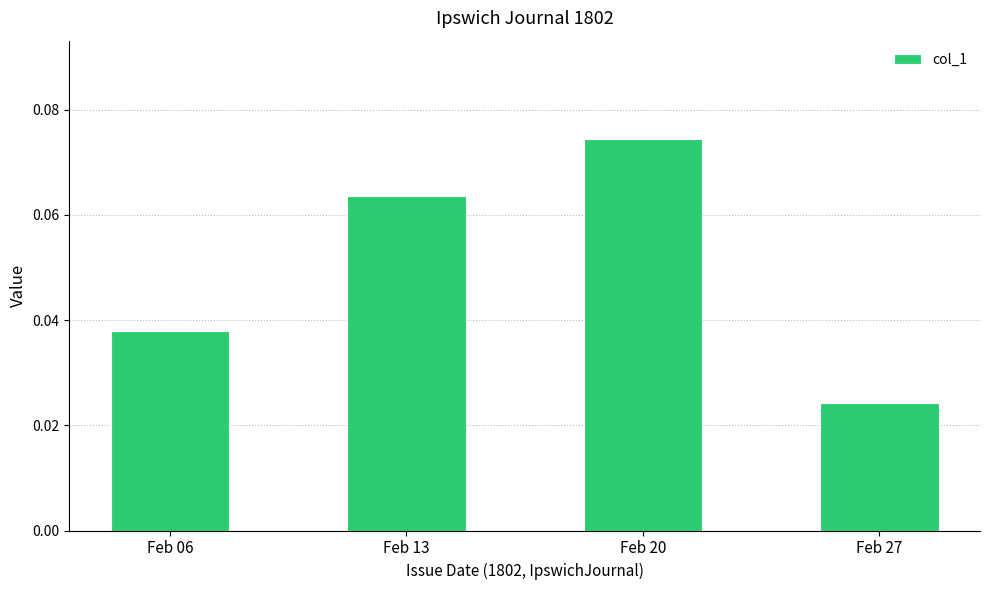

Count the values in the range 0 to 1.

4